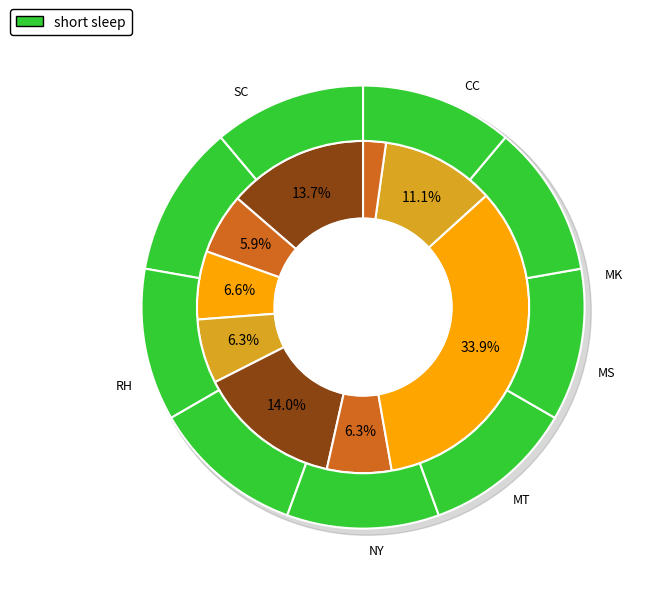

Is RH the majority of the pie?

No